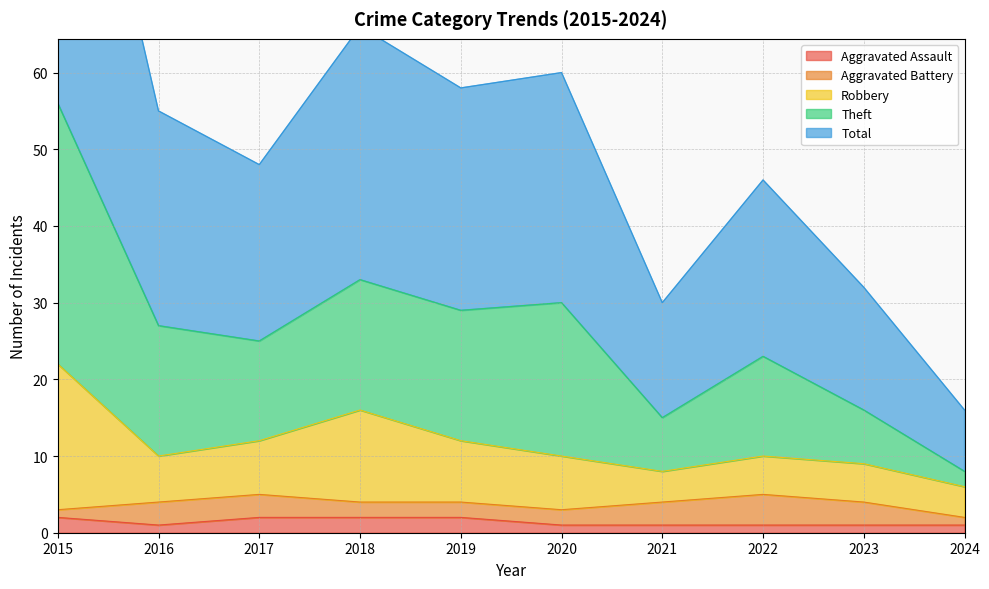

What is the sum of all Aggravated Assault values?

14